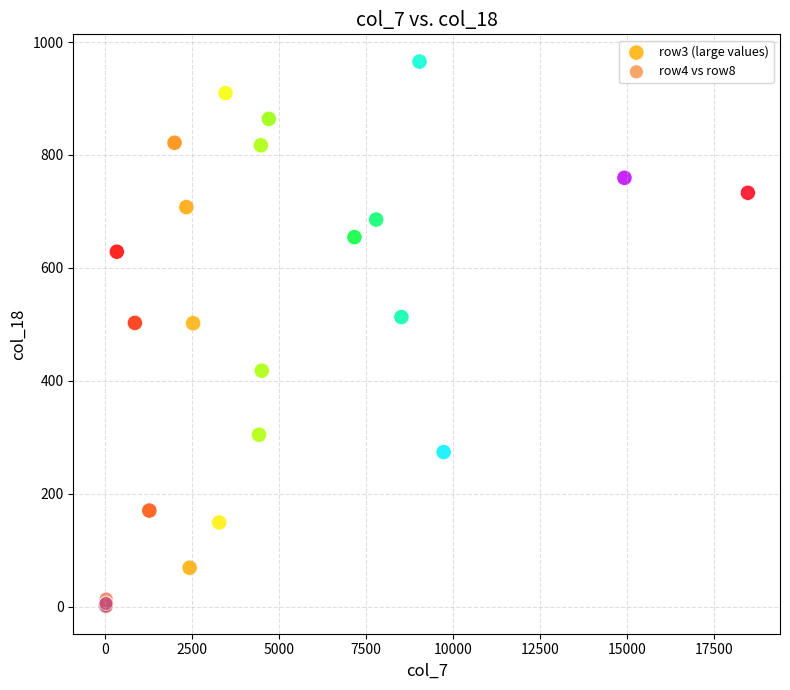

Which series has the widest spread of Y values?

row3 (large values)